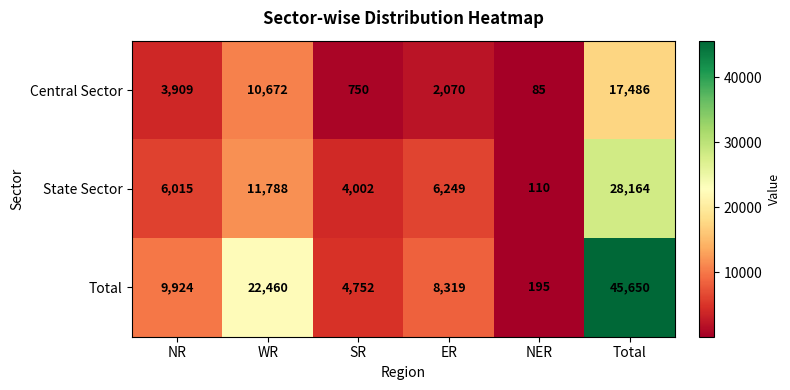

At which label is Total closest to 22922?

WR